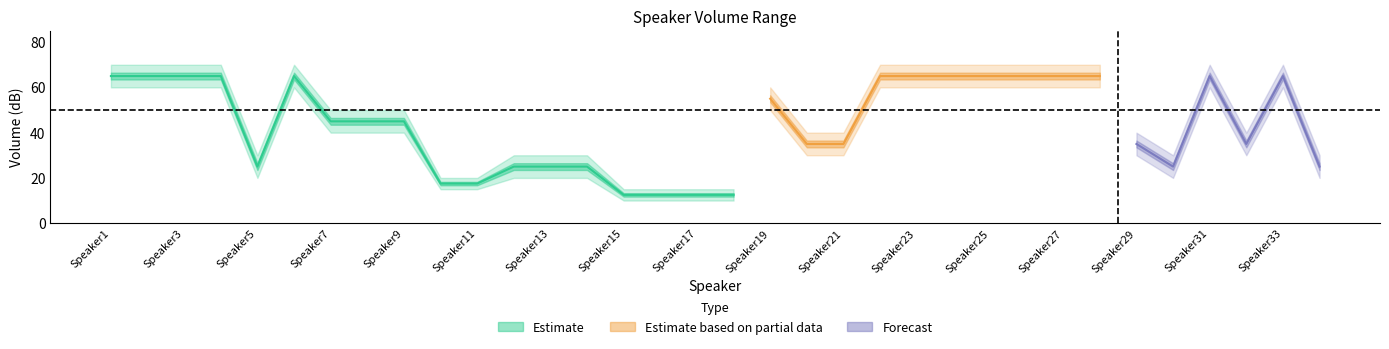

Which has a higher value, Speaker14 or Speaker12?

Speaker14